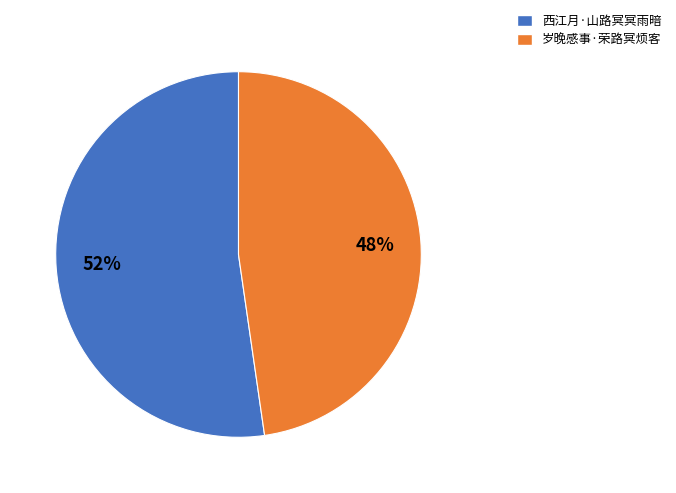

Which has a higher value, 西江月·山路冥冥雨暗 or 岁晚感事·荣路冥烦客?

西江月·山路冥冥雨暗